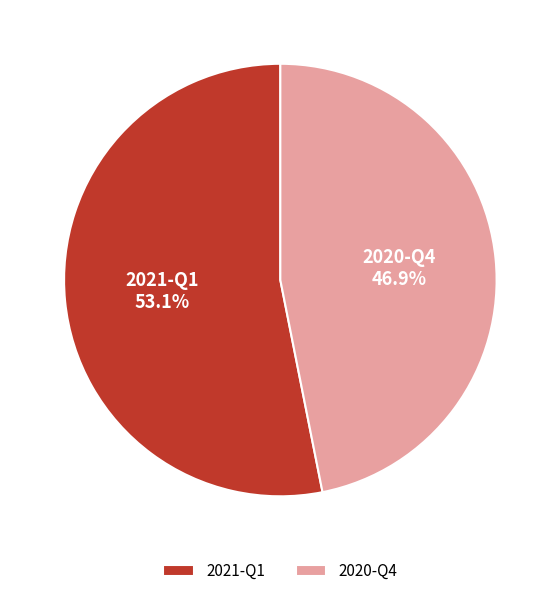

Is it true that 2020-Q4 is 34% of the pie?

False